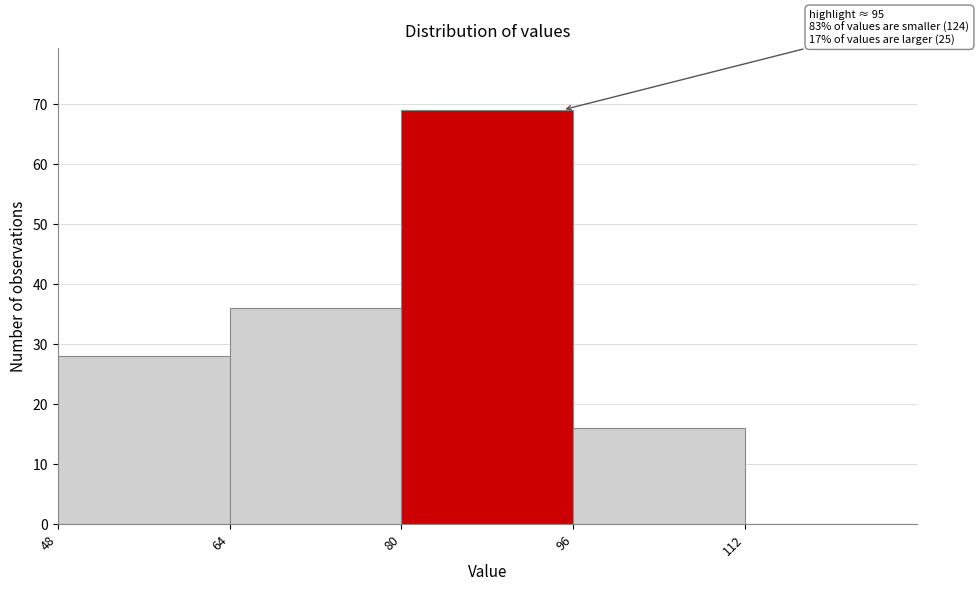

Over which range of the x-axis is the bar tallest?

80 to 96